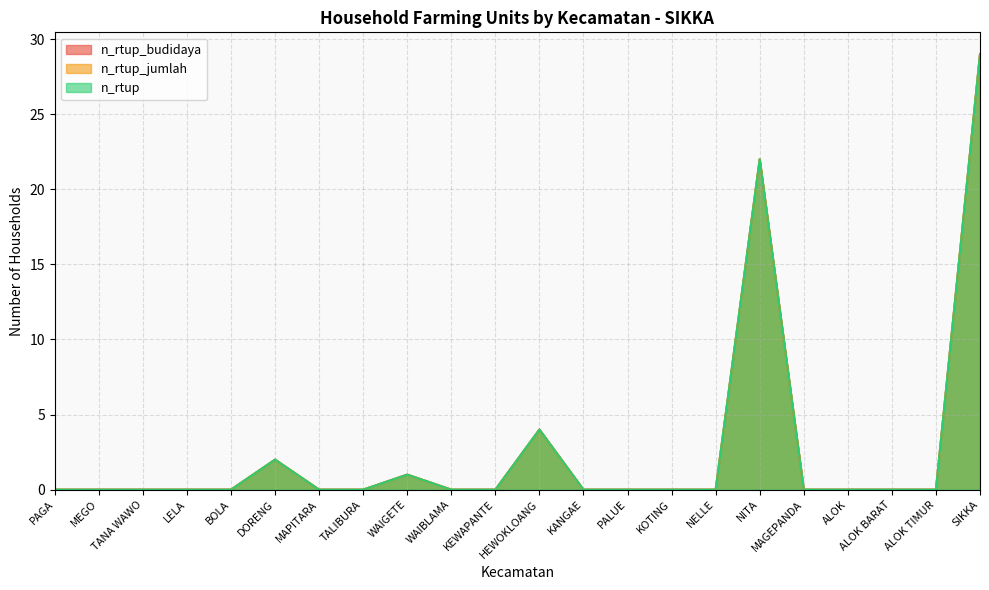

True or false: n_rtup has more than 2 interior local peaks.

True